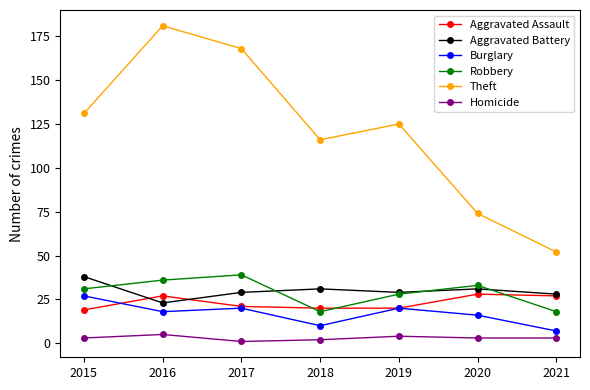

What is the average value of the Aggravated Assault series?

23